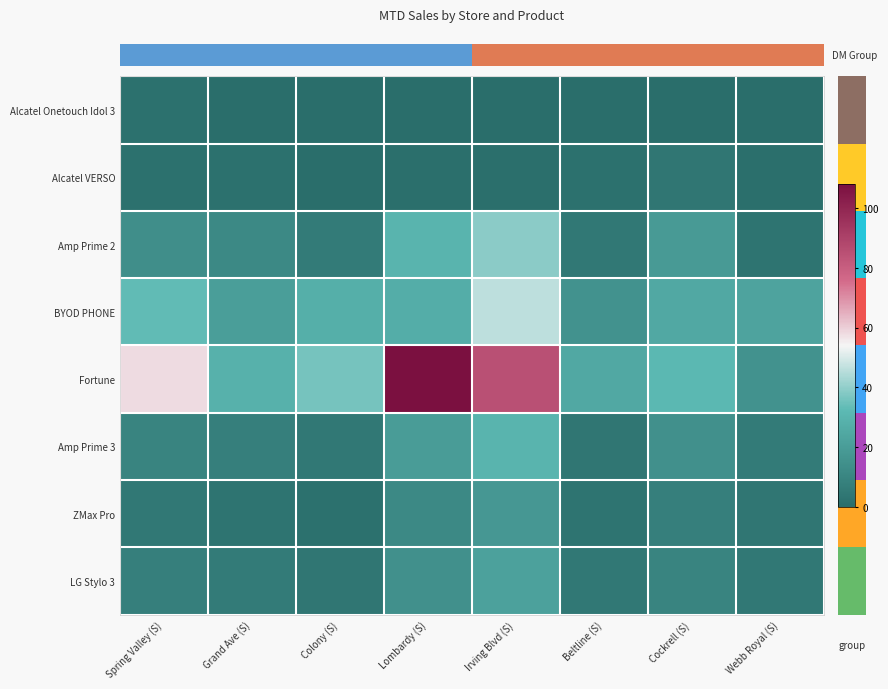

Reading left to right, list all the values displayed in this chart.

row_0: Spring Valley (S)=2	Grand Ave (S)=0	Colony (S)=0	Lombardy (S)=0	Irving Blvd (S)=0	Beltline (S)=0	Cockrell (S)=0	Webb Royal (S)=0
row_1: Spring Valley (S)=2	Grand Ave (S)=2	Colony (S)=0	Lombardy (S)=1	Irving Blvd (S)=1	Beltline (S)=2	Cockrell (S)=4	Webb Royal (S)=1
row_2: Spring Valley (S)=14	Grand Ave (S)=12	Colony (S)=6	Lombardy (S)=30	Irving Blvd (S)=39	Beltline (S)=5	Cockrell (S)=19	Webb Royal (S)=3
row_3: Spring Valley (S)=33	Grand Ave (S)=21	Colony (S)=28	Lombardy (S)=27	Irving Blvd (S)=46	Beltline (S)=16	Cockrell (S)=25	Webb Royal (S)=23
row_4: Spring Valley (S)=58	Grand Ave (S)=29	Colony (S)=36	Lombardy (S)=108	Irving Blvd (S)=85	Beltline (S)=25	Cockrell (S)=32	Webb Royal (S)=16
row_5: Spring Valley (S)=10	Grand Ave (S)=8	Colony (S)=5	Lombardy (S)=20	Irving Blvd (S)=30	Beltline (S)=4	Cockrell (S)=15	Webb Royal (S)=6
row_6: Spring Valley (S)=5	Grand Ave (S)=3	Colony (S)=2	Lombardy (S)=12	Irving Blvd (S)=18	Beltline (S)=3	Cockrell (S)=8	Webb Royal (S)=4
row_7: Spring Valley (S)=8	Grand Ave (S)=6	Colony (S)=4	Lombardy (S)=15	Irving Blvd (S)=22	Beltline (S)=5	Cockrell (S)=10	Webb Royal (S)=5